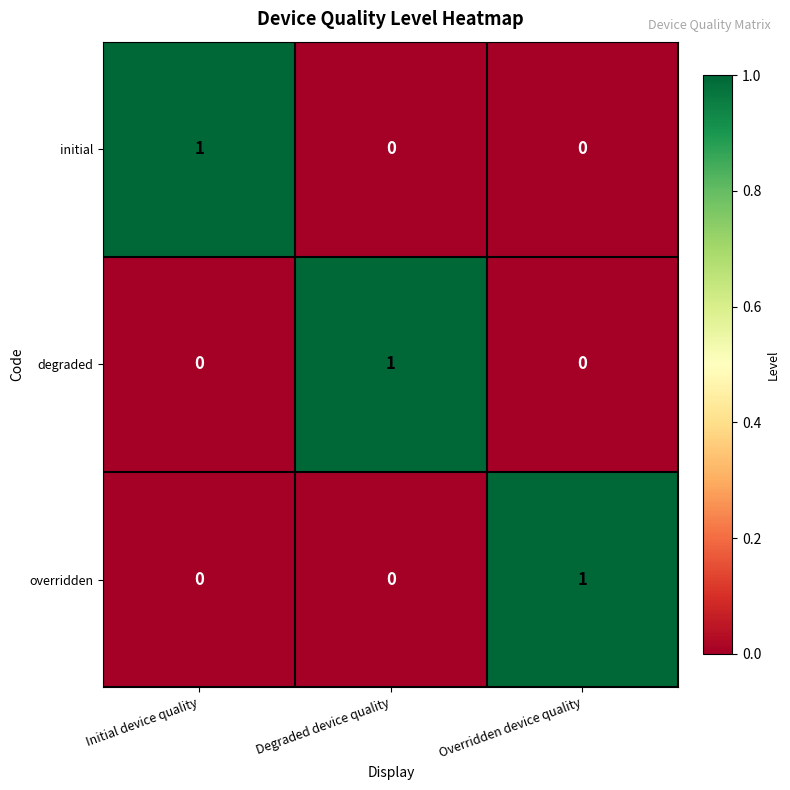

Which category has the highest value in the degraded series?

Degraded device quality